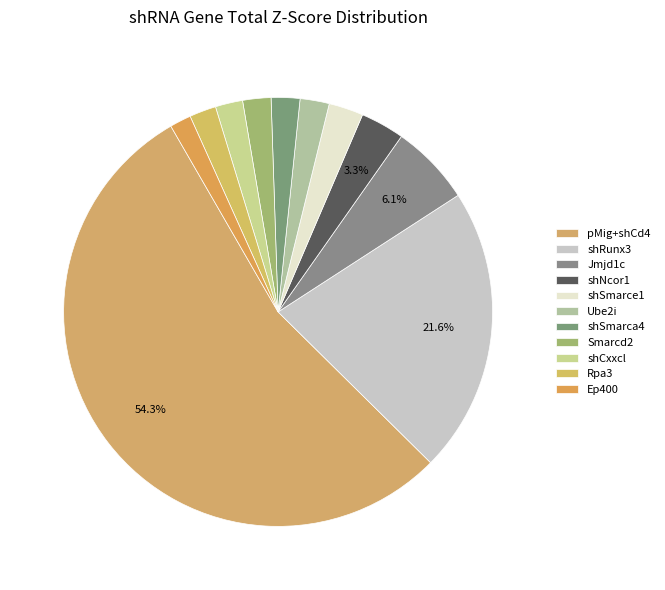

What percentage is the Ube2i slice, to the nearest percent?

2%